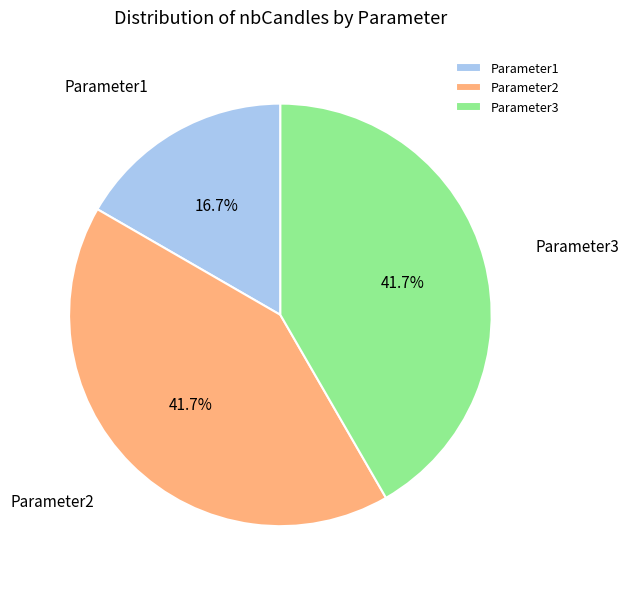

True or false: Parameter1 accounts for 17% of the total.

True